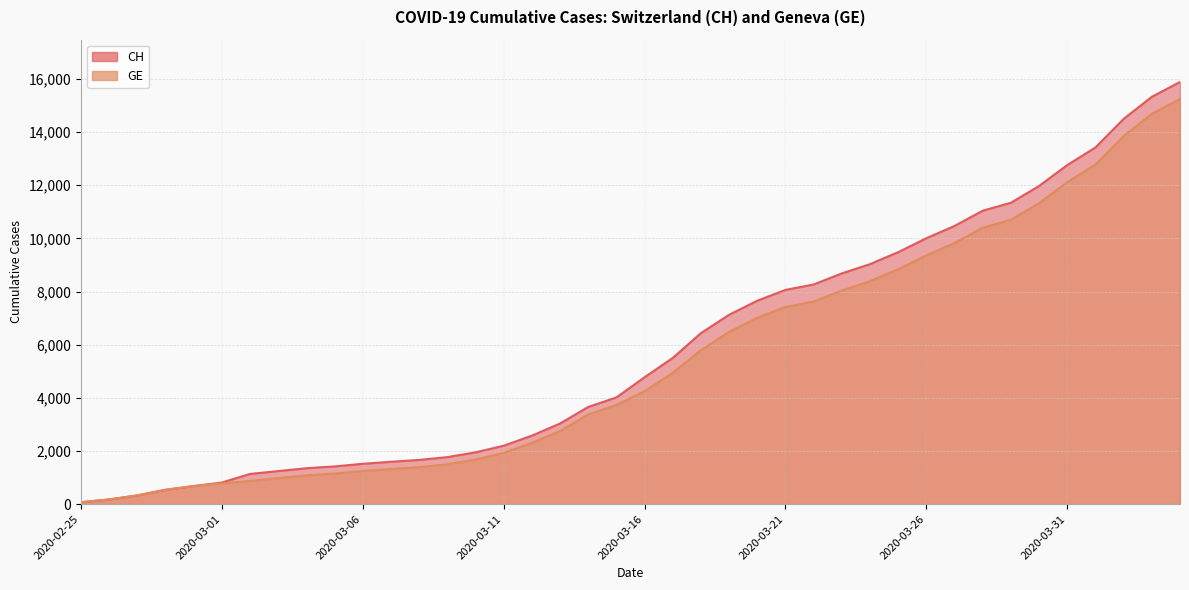

At which label is GE closest to 7657?

2020-03-22